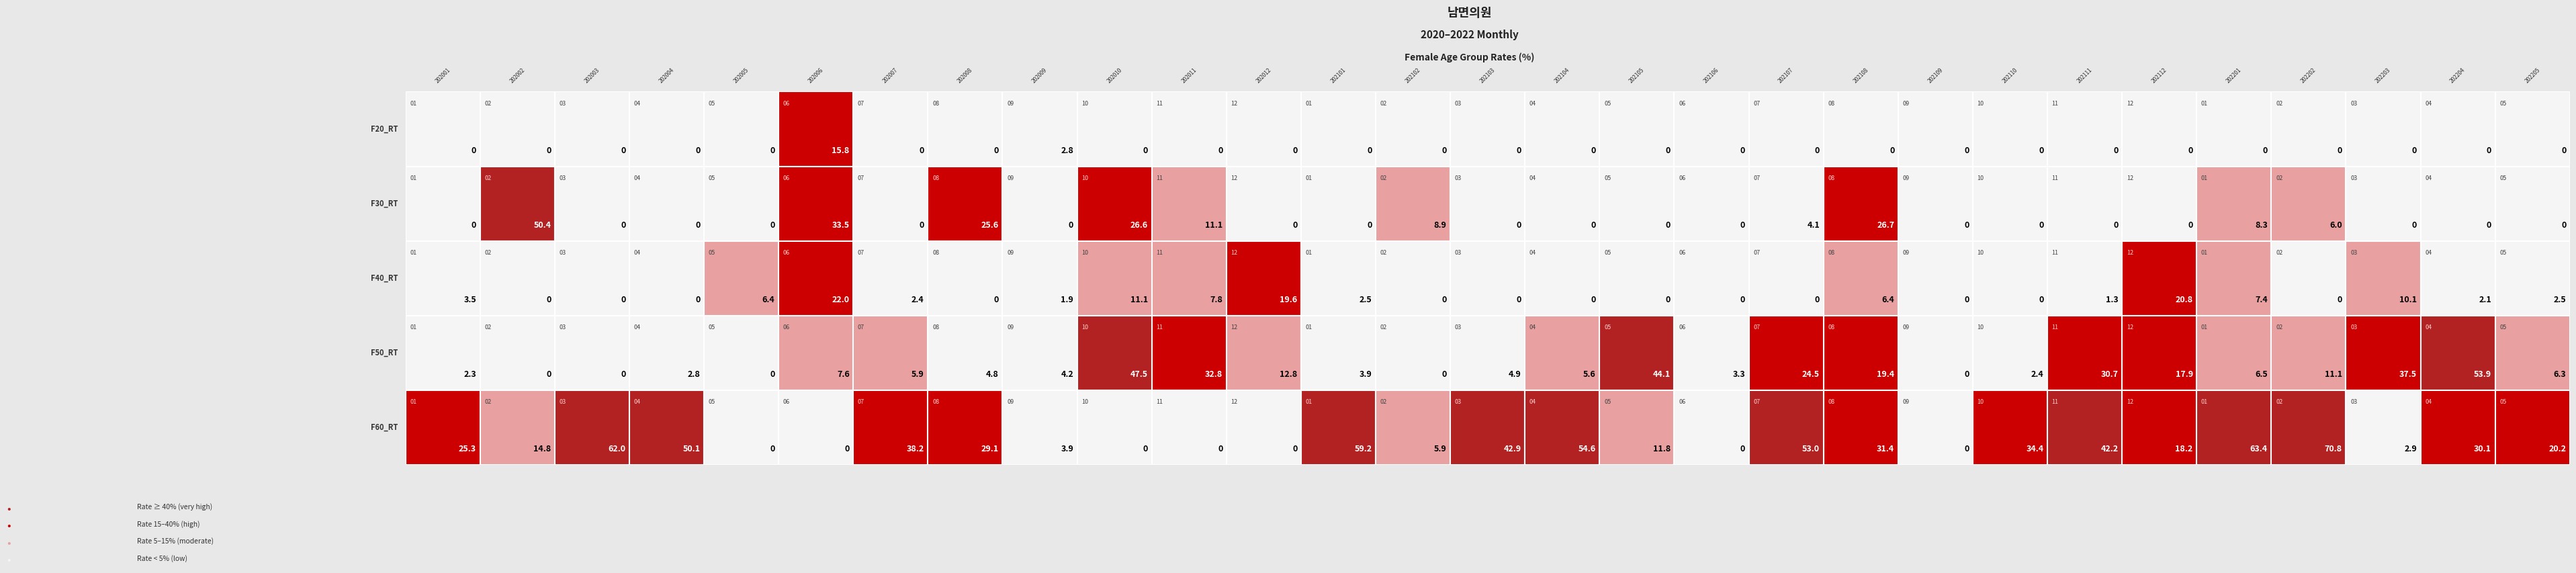

How many positive values does the F60_RT series have?

22